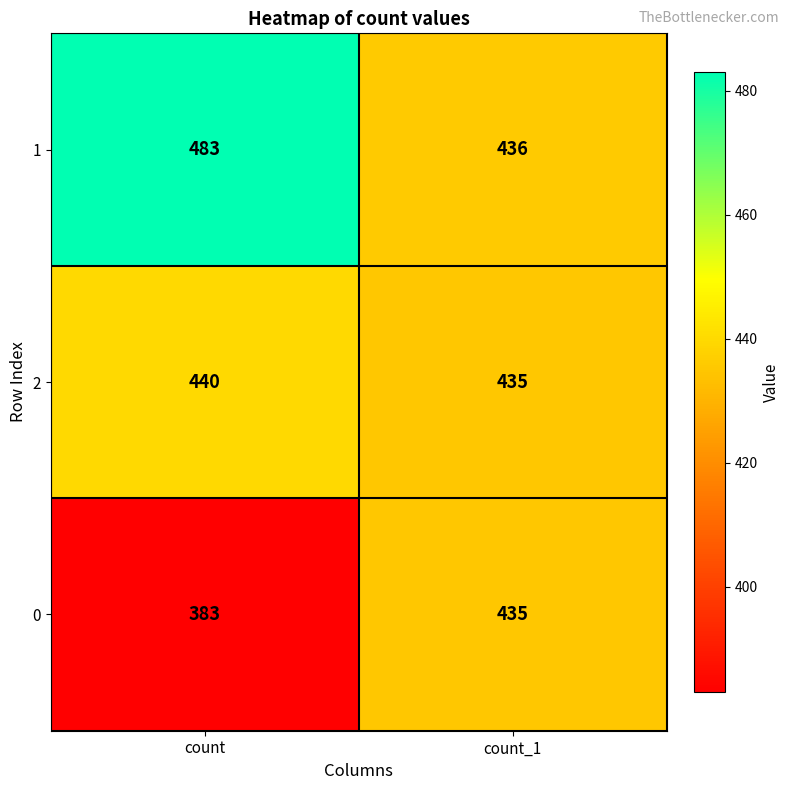

Reading left to right, what are all the values shown in this chart?

1: count=483	count_1=436
2: count=440	count_1=435
0: count=383	count_1=435